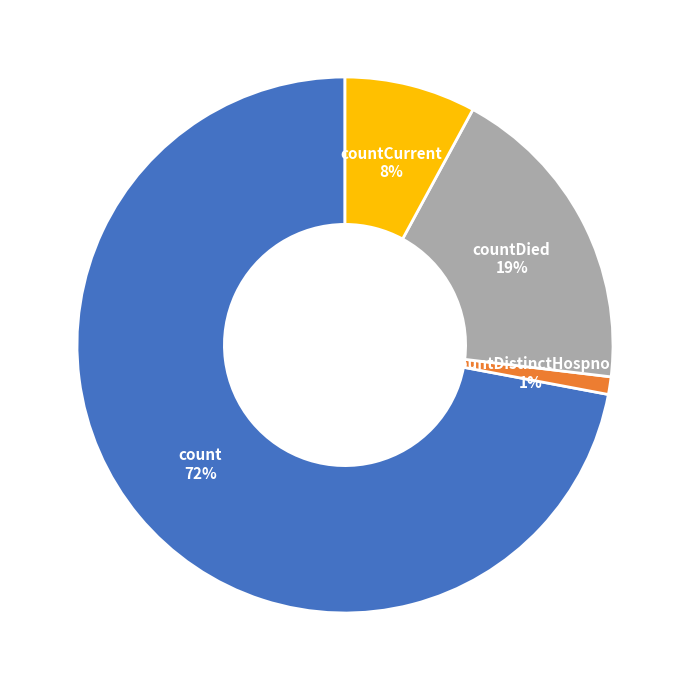

Which category has the smallest portion of the pie?

countDistinctHospno 1%